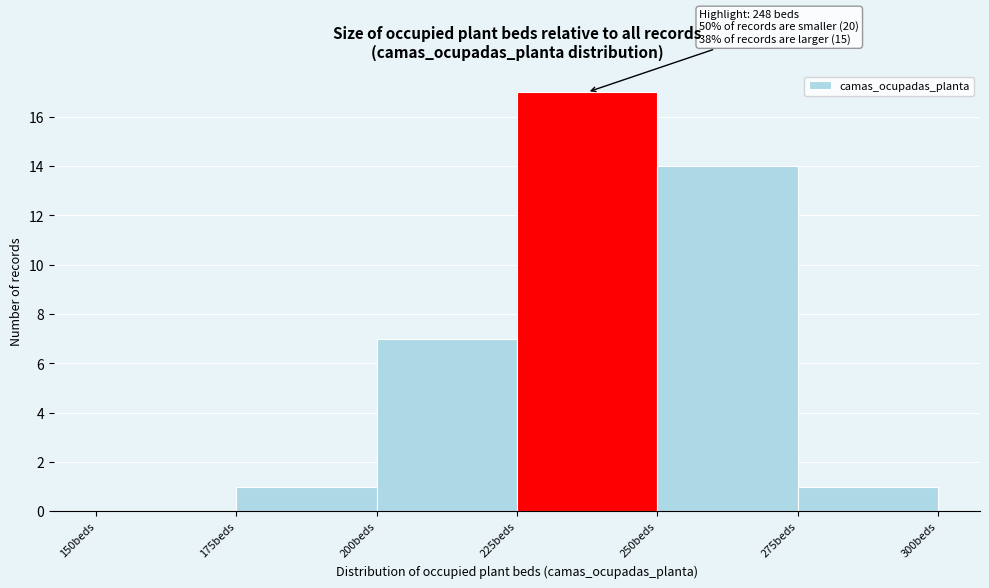

Which range on the x-axis has the tallest bar?

225 to 250